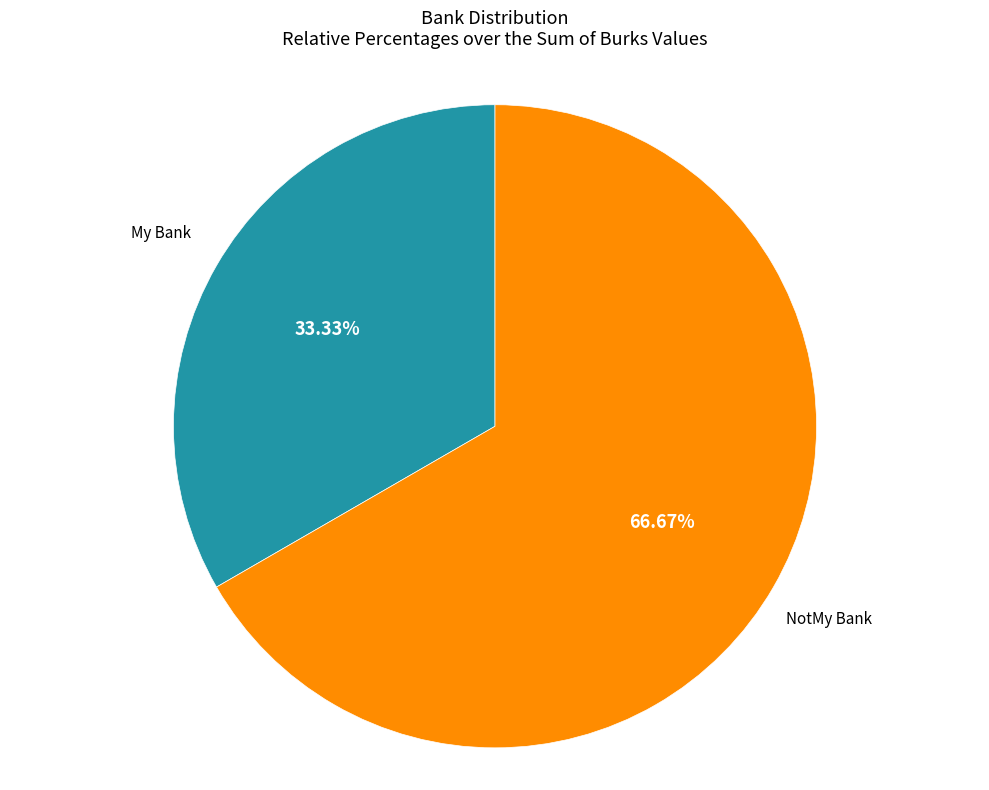

Combined, do NotMy Bank and My Bank account for over 50%?

Yes